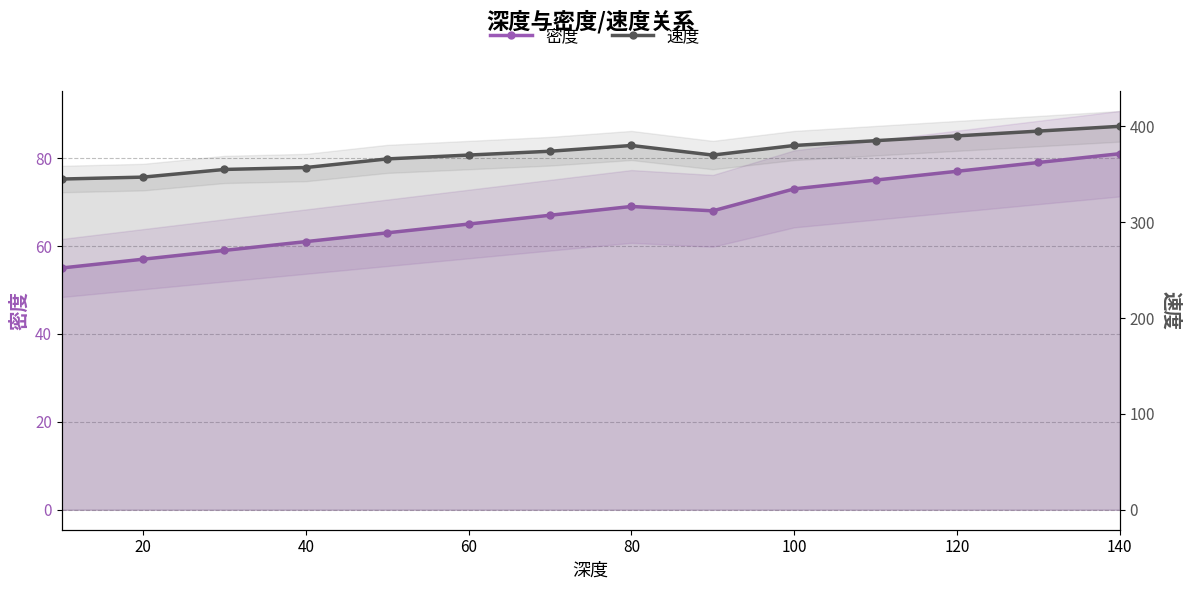

Reading left to right, extract all data points from this chart.

密度: 55	57	59	61	63	65	67	69	68	73	75	77	79	81
速度: 345	347	355	357	366	370	374	380	370	380	385	390	395	400